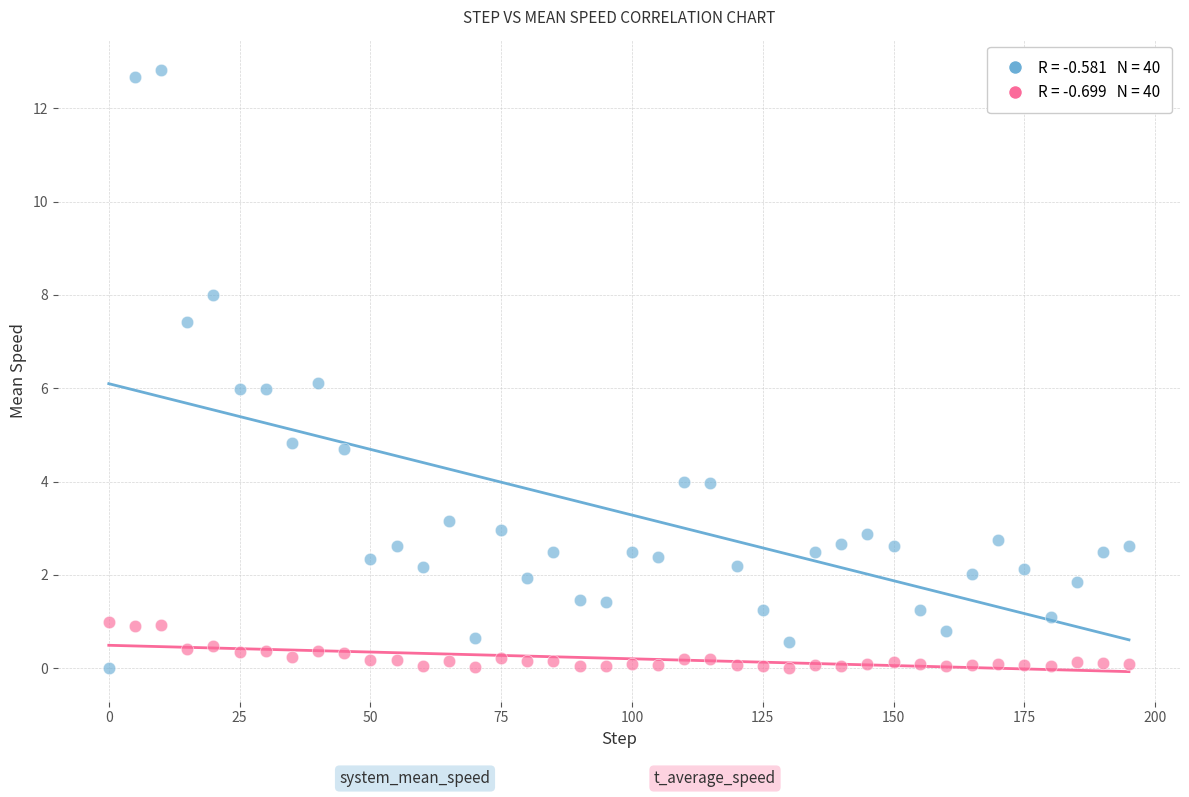

Across all data points, what is the range of Y values (max minus min)?

12.8